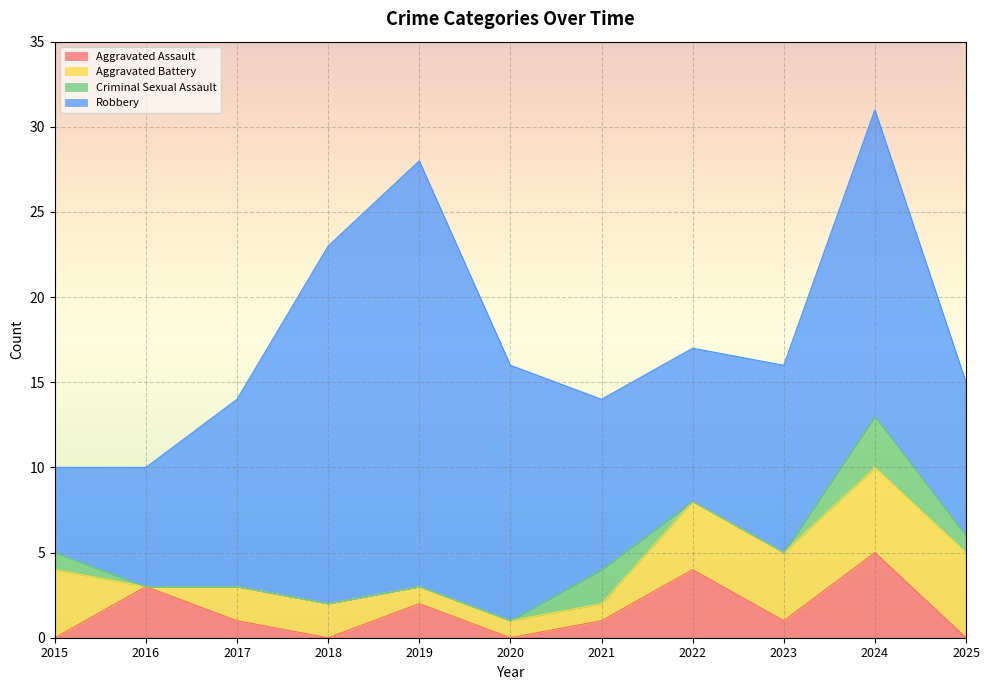

Read the Aggravated Battery value at 2025.

5